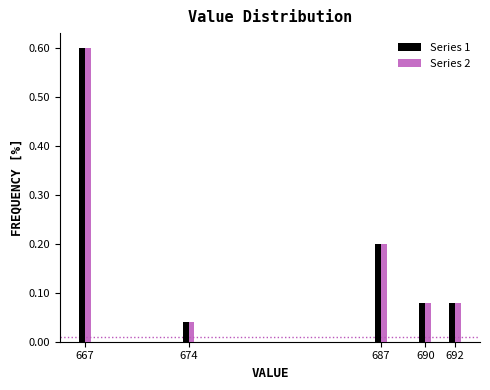

The value of Series 2 at 687 is 0.1. True or false?

False